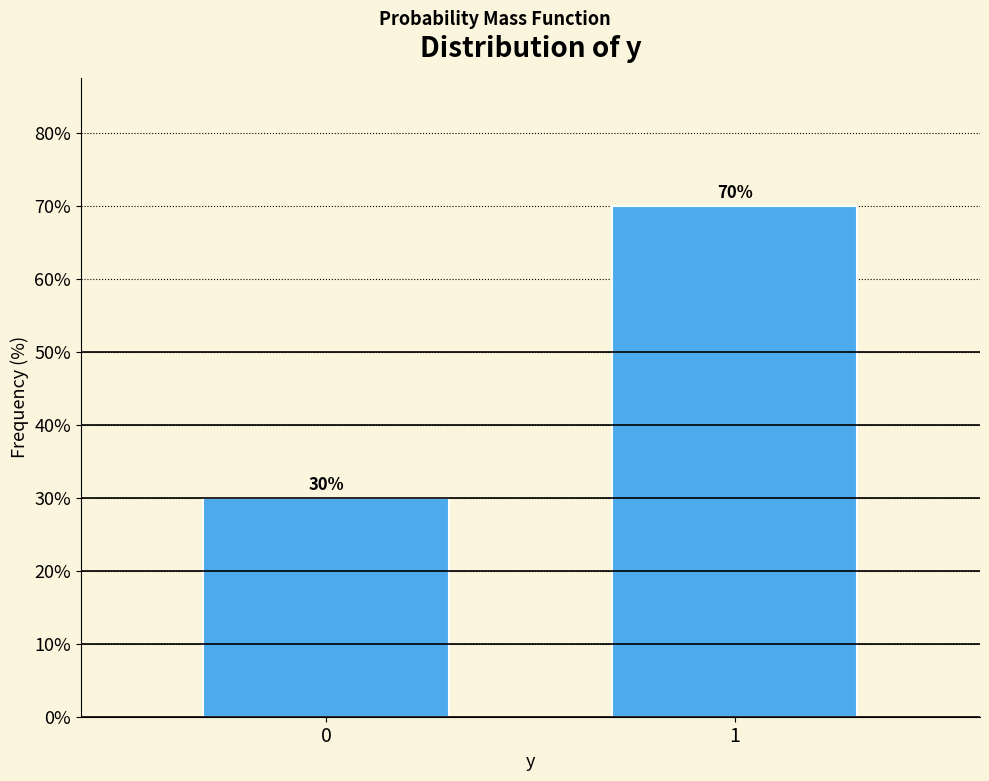

Reading right to left, transcribe all the data shown in this chart.

1=70	0=30